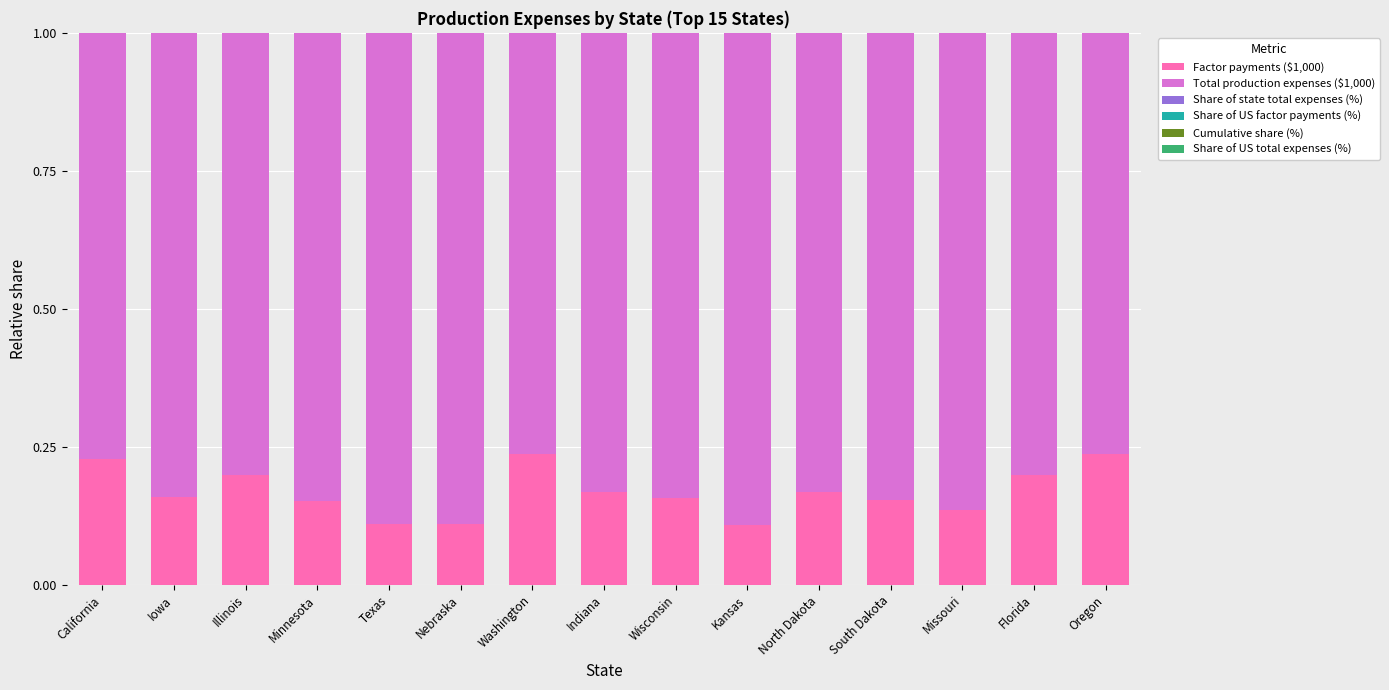

Is it true that Factor payments ($1,000) equals 0.2 at Washington?

True